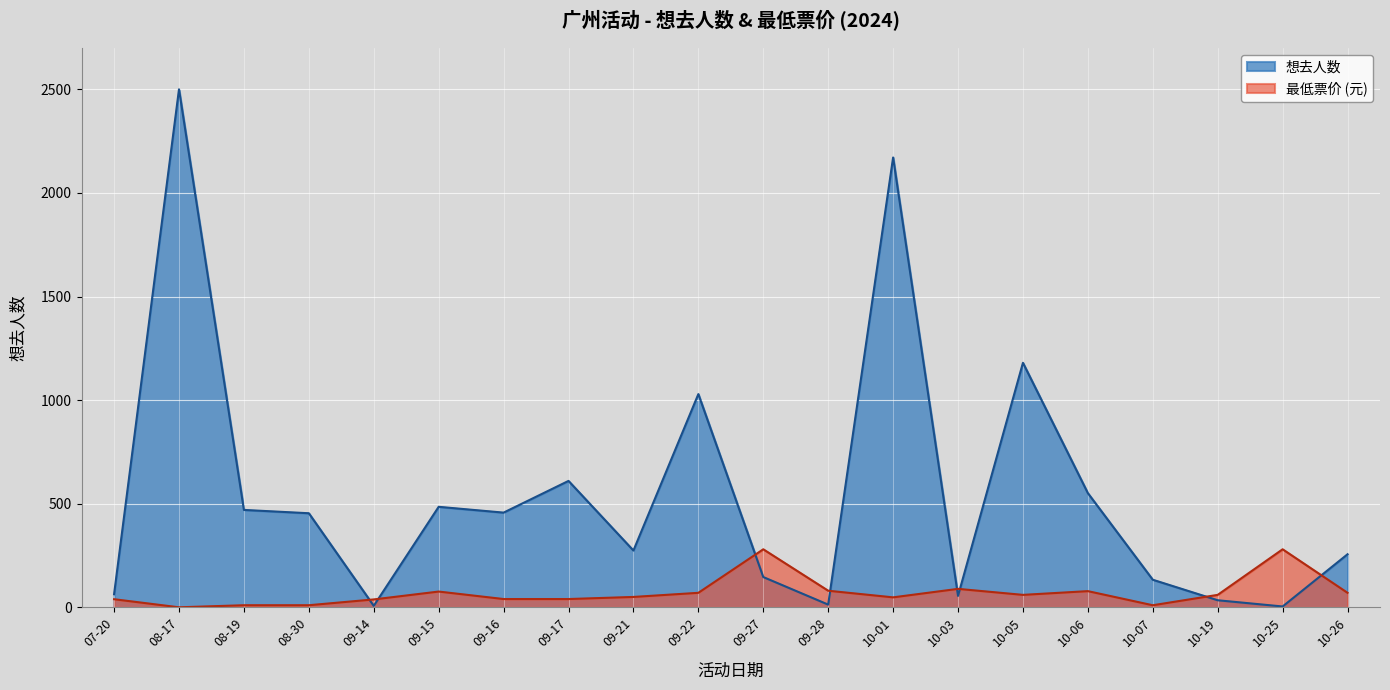

How many values are below 60?

10